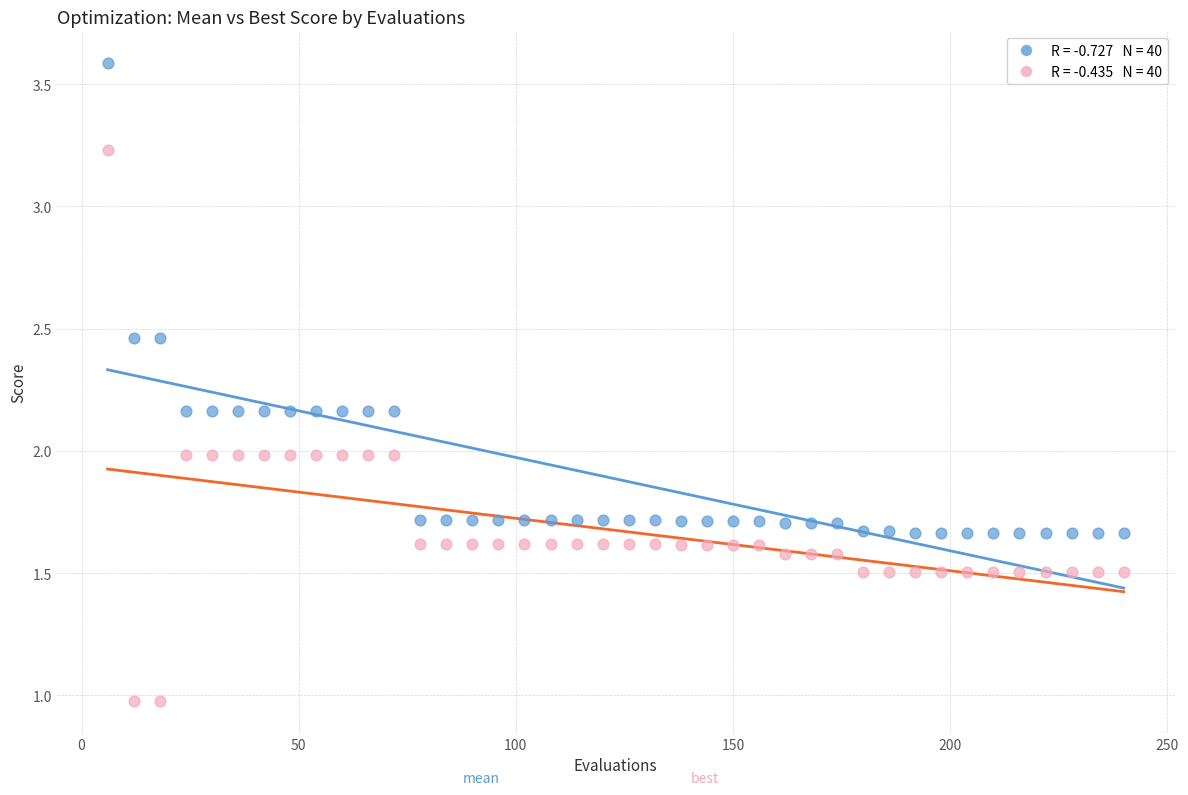

Across all data points, what is the range of Y values (max minus min)?

2.6